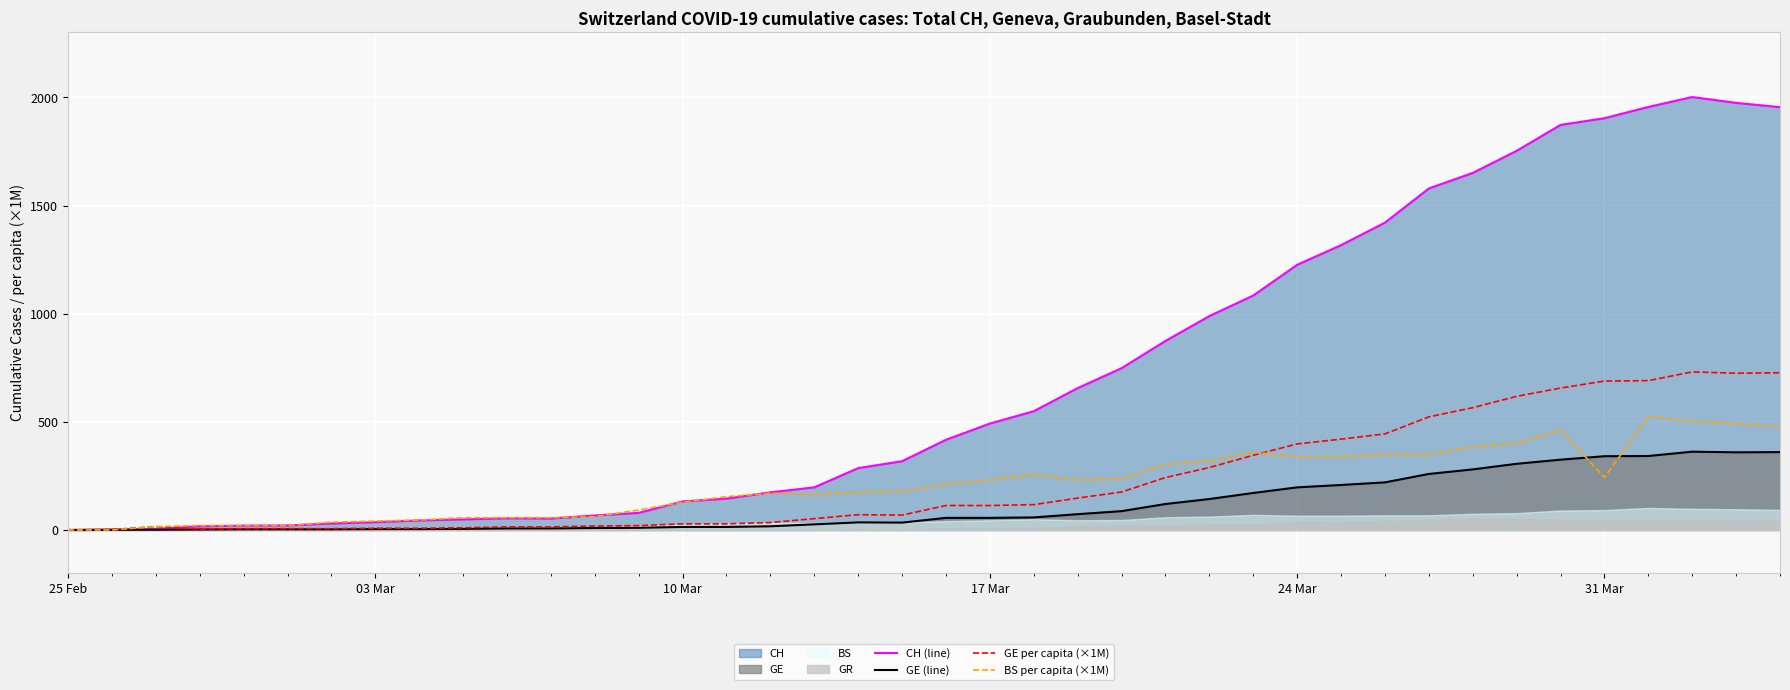

Is it true that BS per capita (×1M) equals 408.3 at 17 Mar?

False